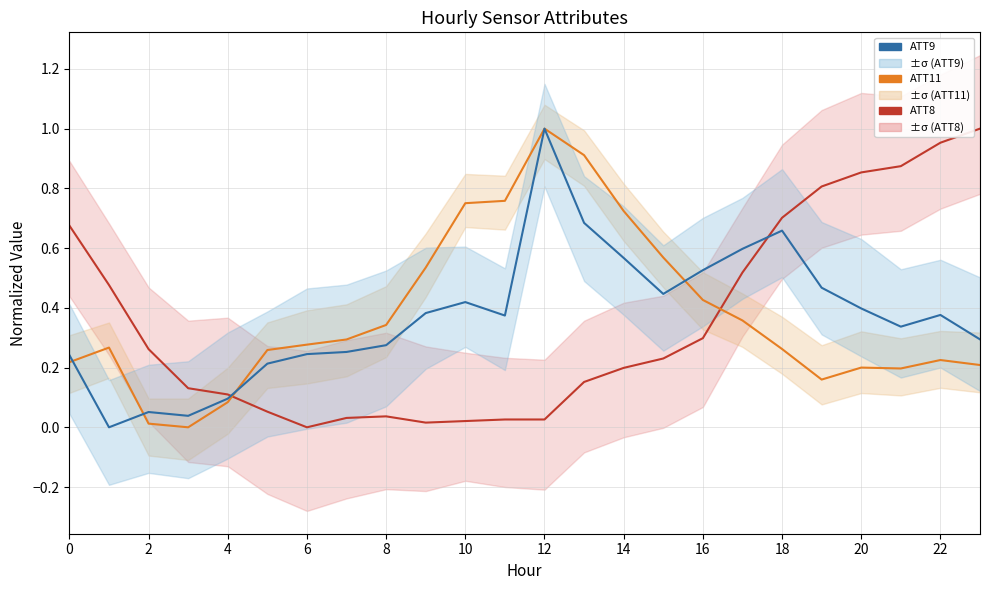

What is the label of the 8th point from the right?

16